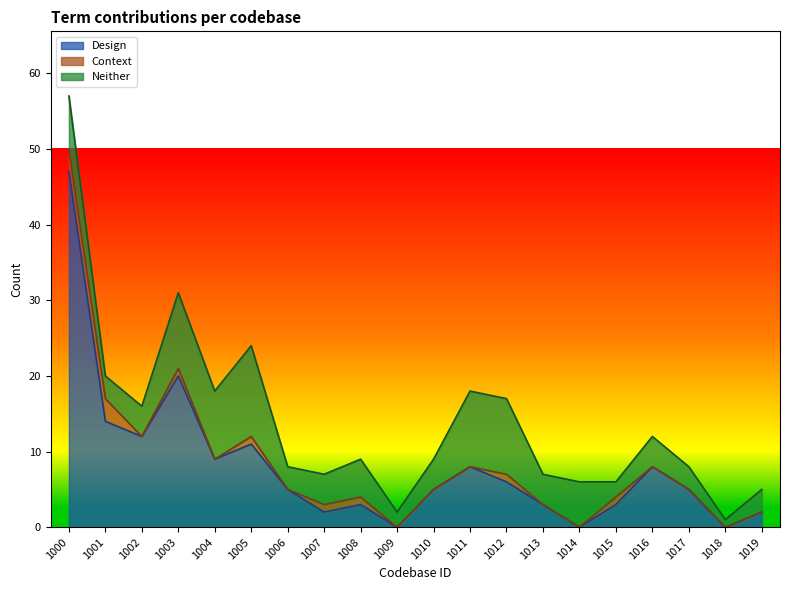

What are all the series names shown in the legend?

Design, Context, Neither